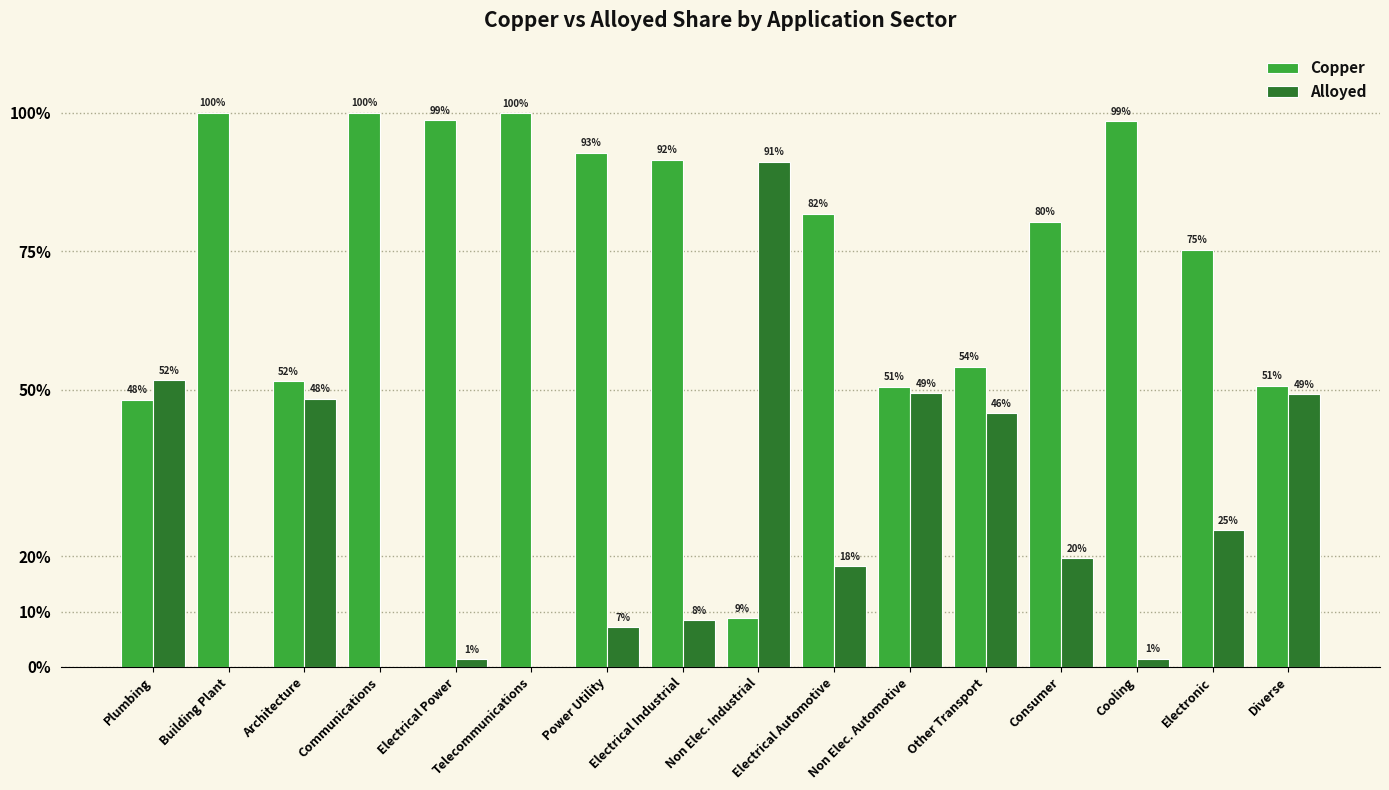

What position from the right is Electrical Industrial?

9